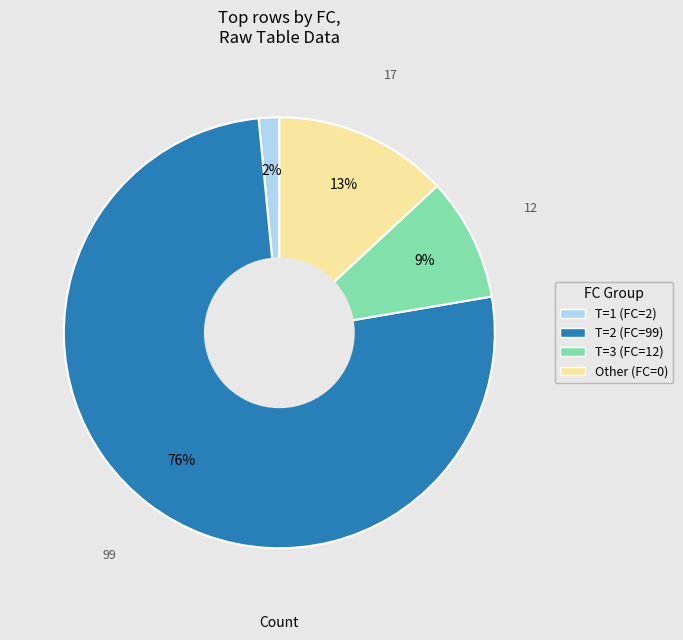

Is there a majority slice in this chart?

Yes